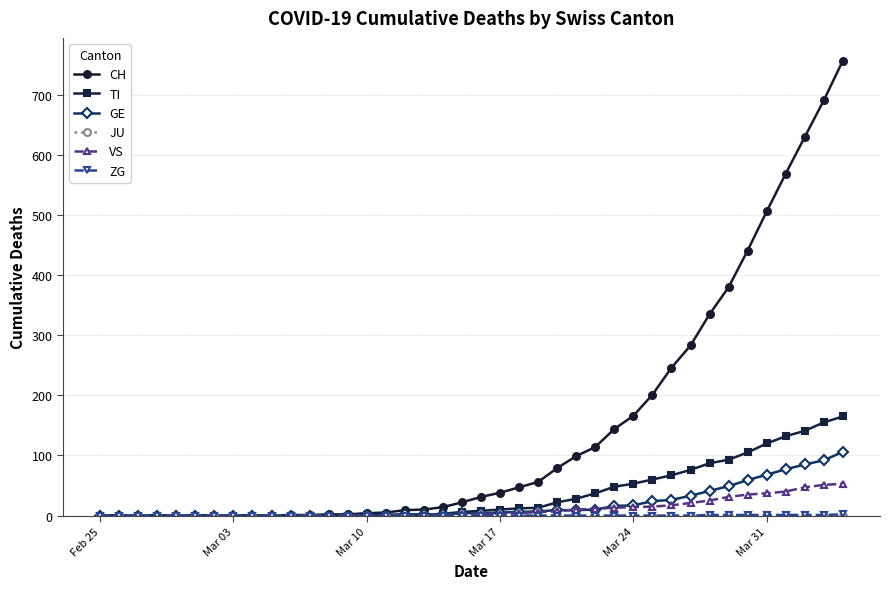

What is the maximum value shown in the chart?

757